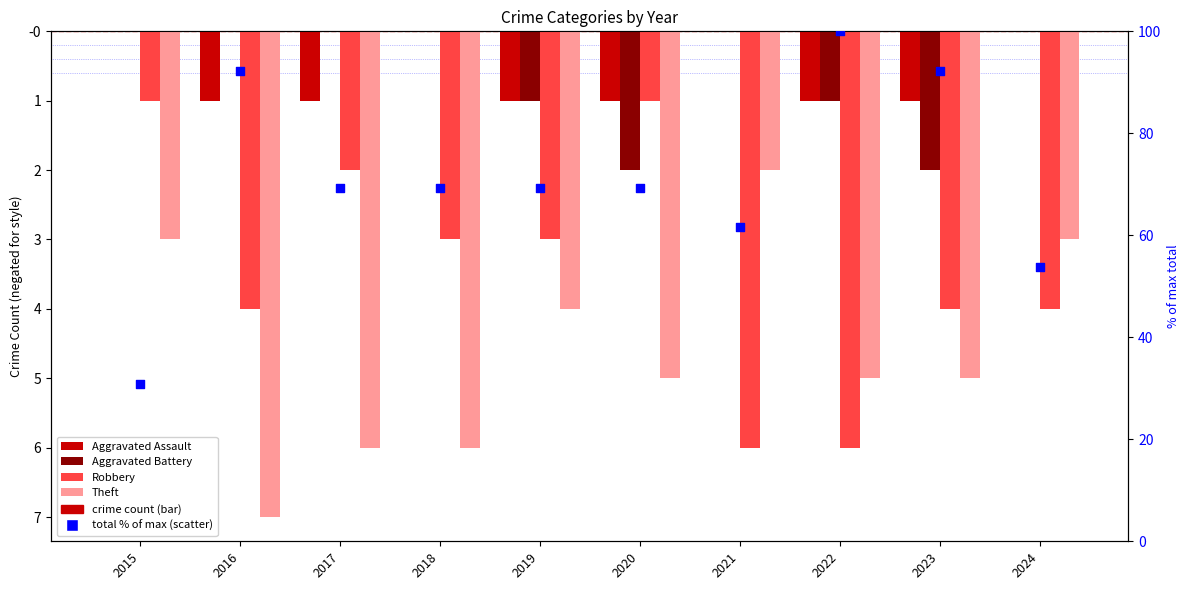

Is the value of Robbery at 2021 greater than the value of Total (% of max) at 2015?

No